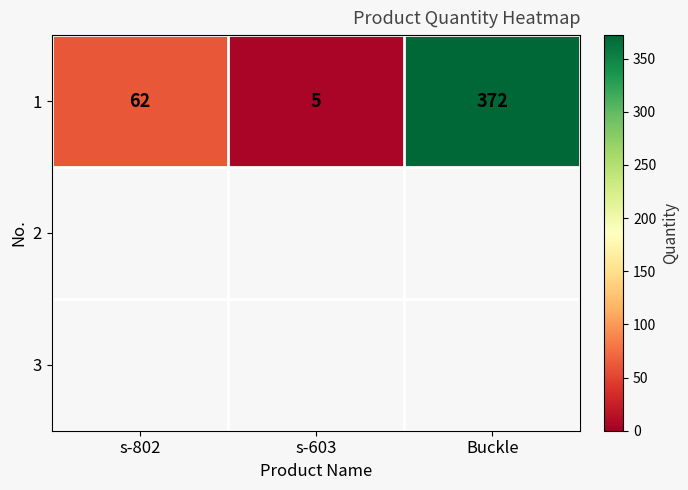

How many data points are above 62?

1